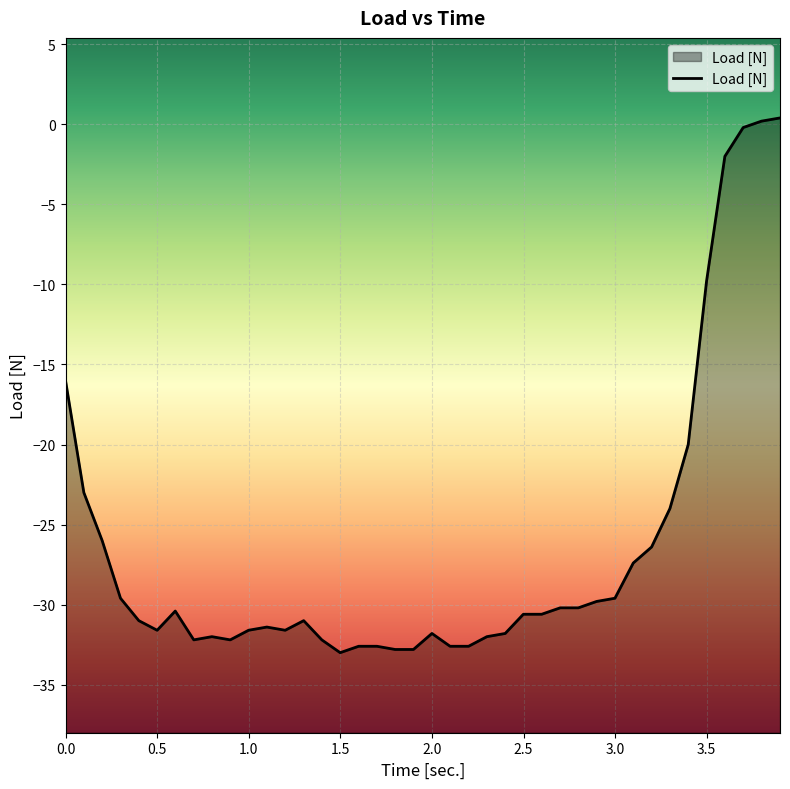

How many positive values are there?

2